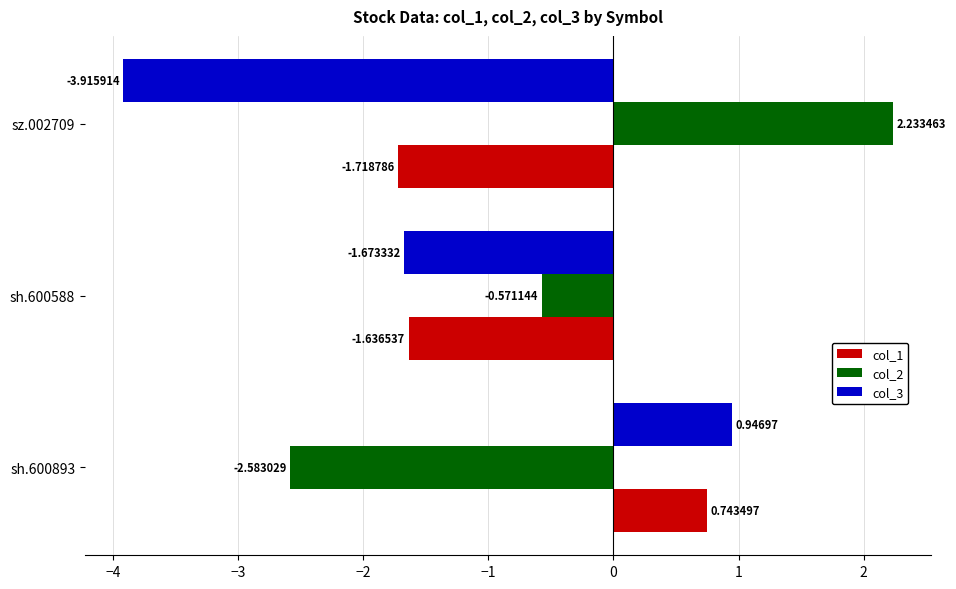

Count the number of data series in this chart.

3